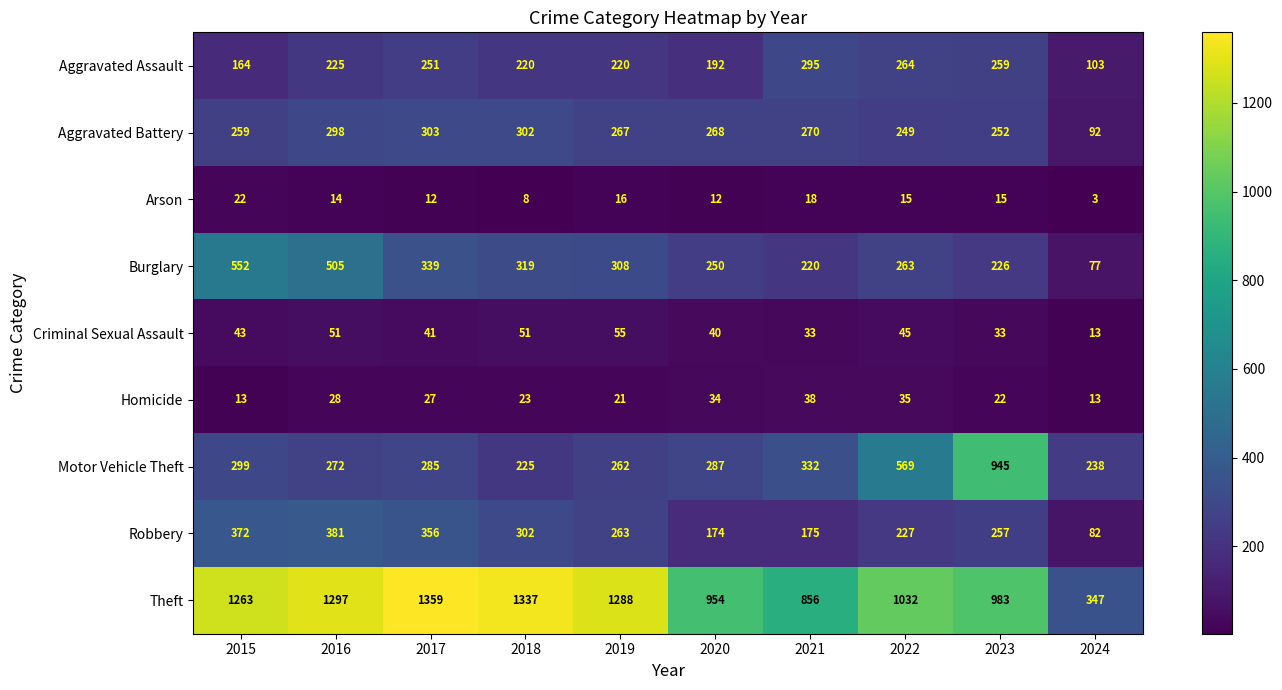

How many distinct data groups are displayed?

9